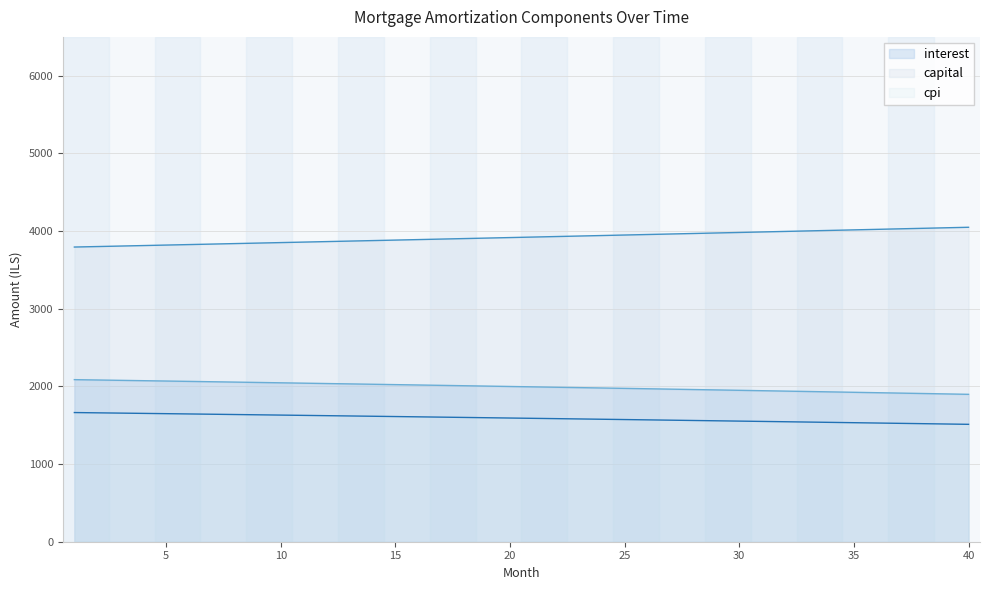

What is the total value across all series at 34?

7474.2